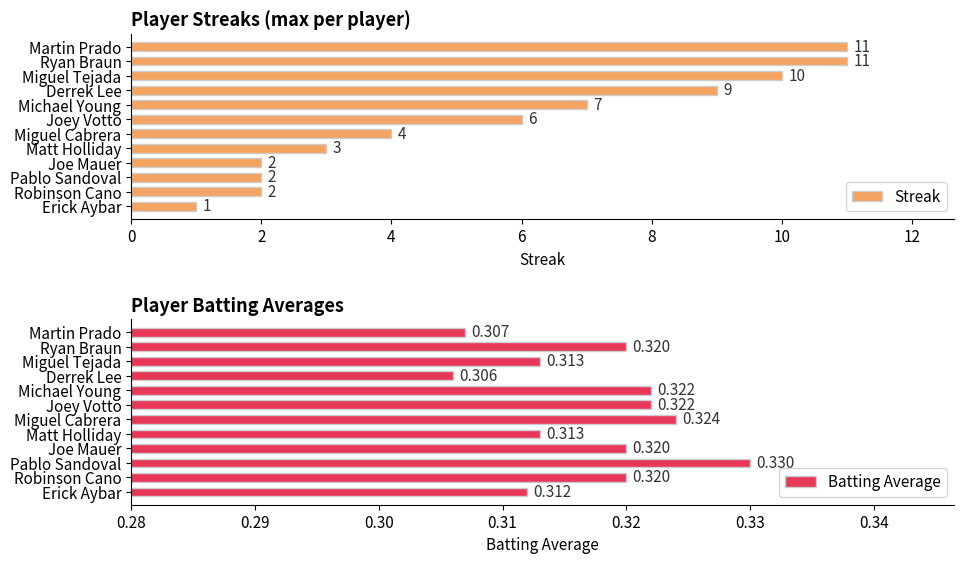

What is the minimum value for Streak?

1